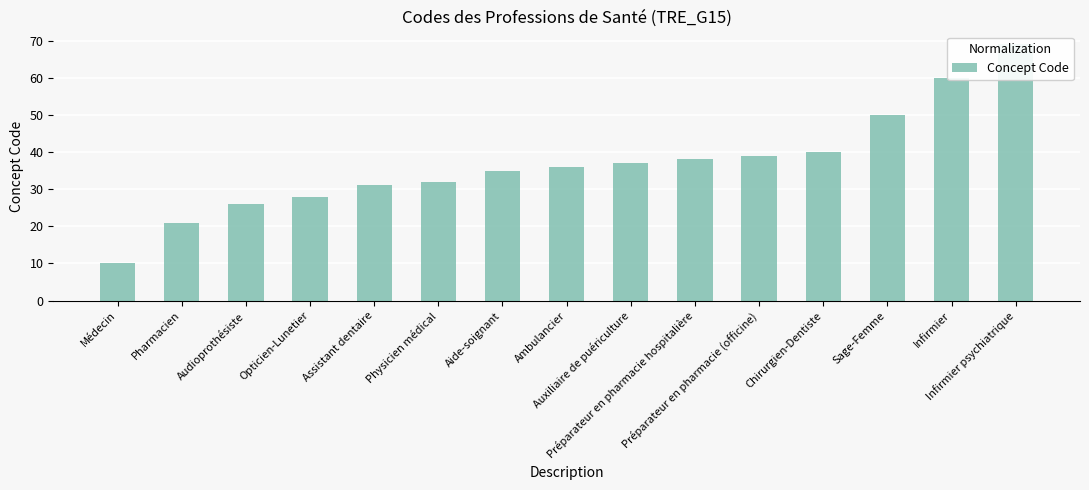

At which label does the data first exceed 36?

Auxiliaire de puériculture